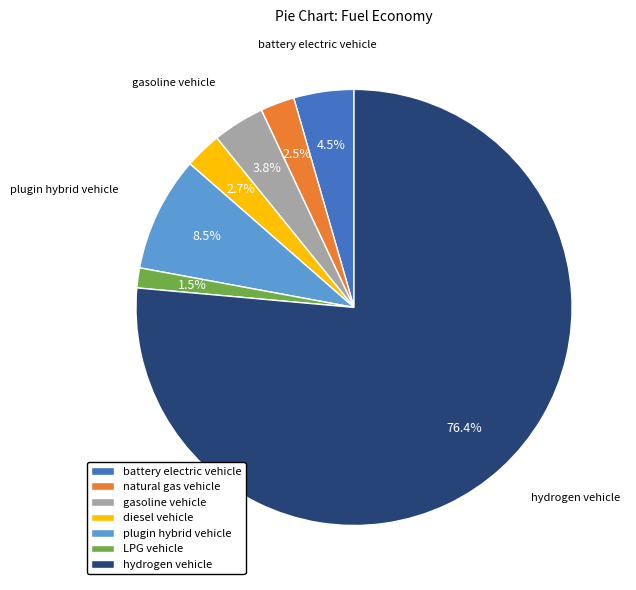

Which category accounts for the majority?

hydrogen vehicle